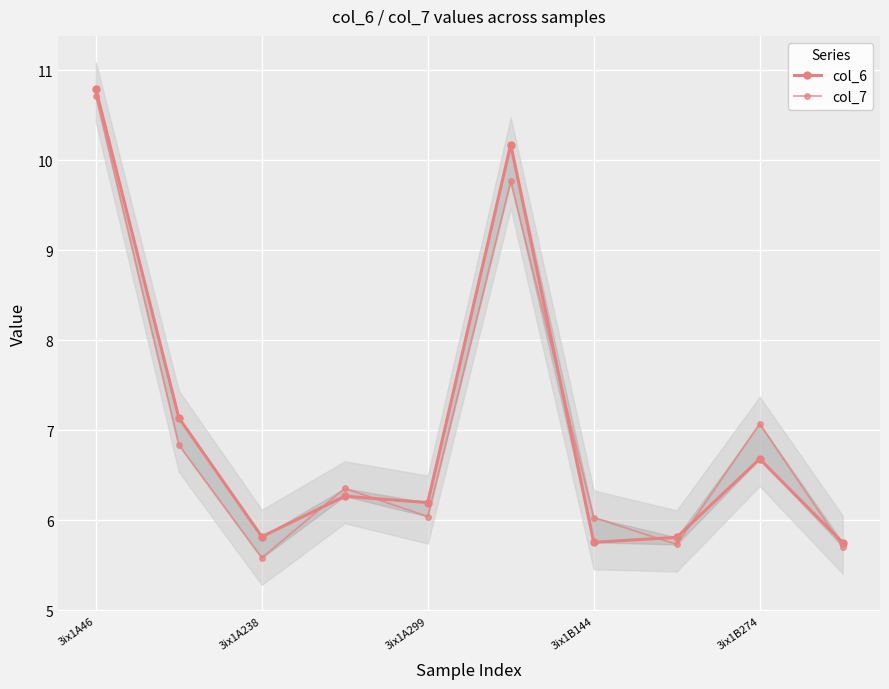

True or false: col_7 and col_6 intersect in this chart.

True